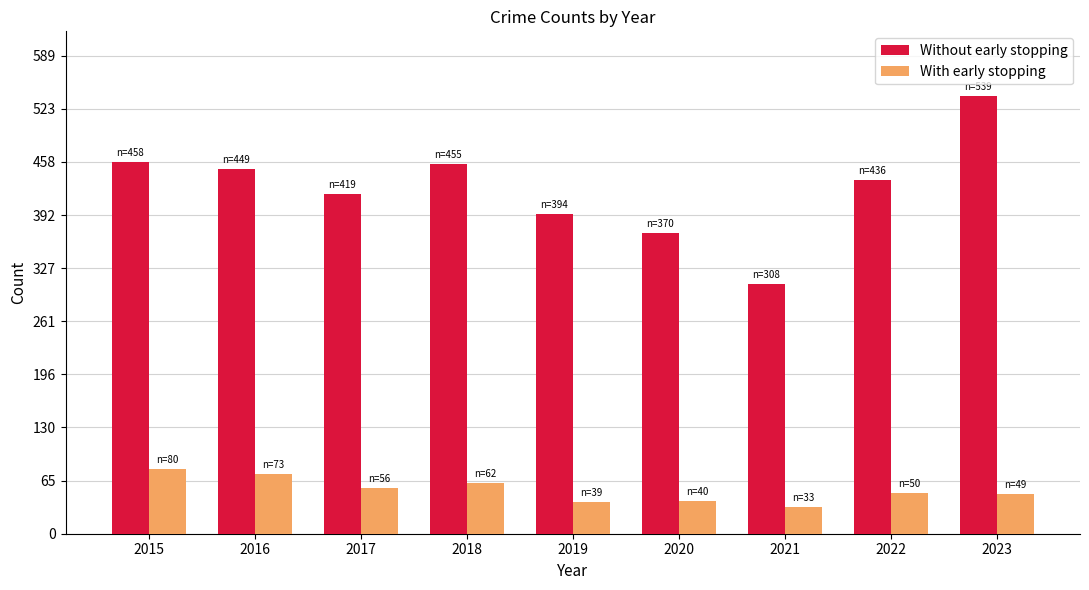

True or false: Without early stopping has a value of 394 at 2019.

True